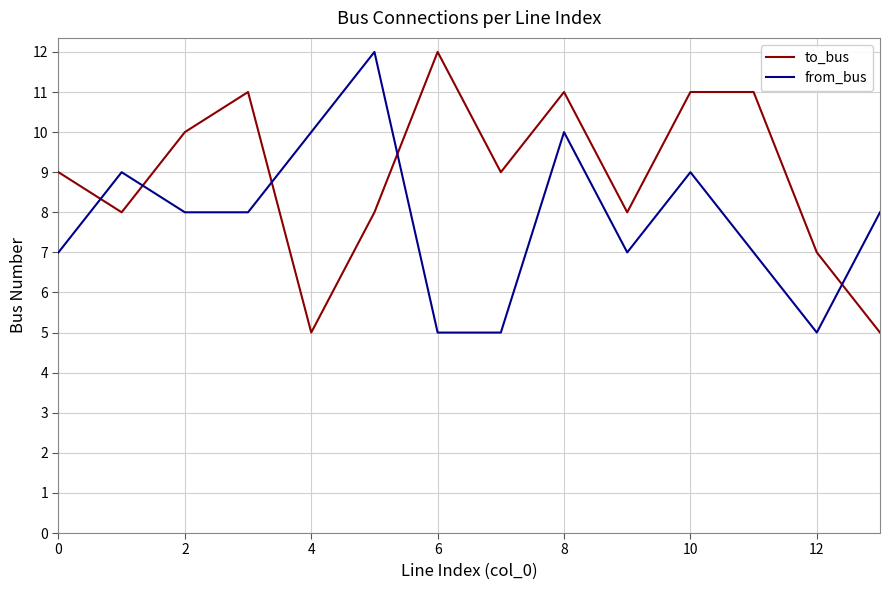

What is the maximum value for to_bus?

12